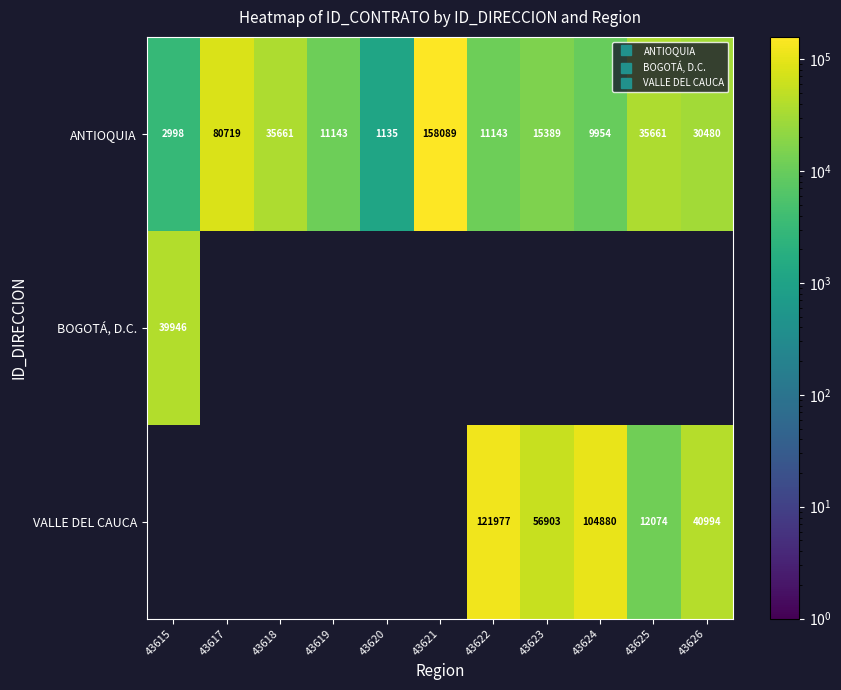

Which series has the widest spread of values?

ANTIOQUIA